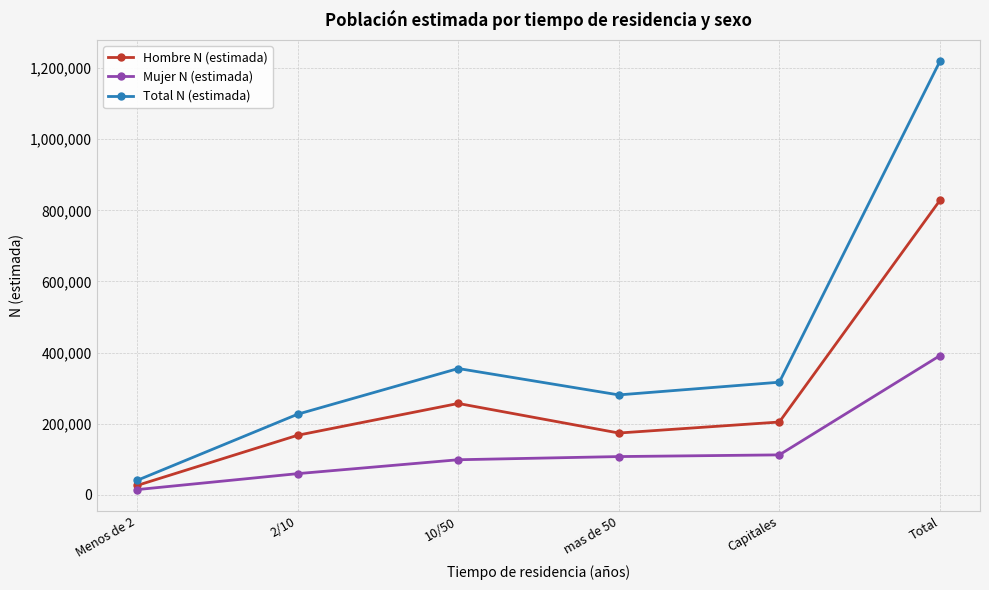

What is the difference between the maximum and minimum values in the Mujer N (estimada) series?

376801